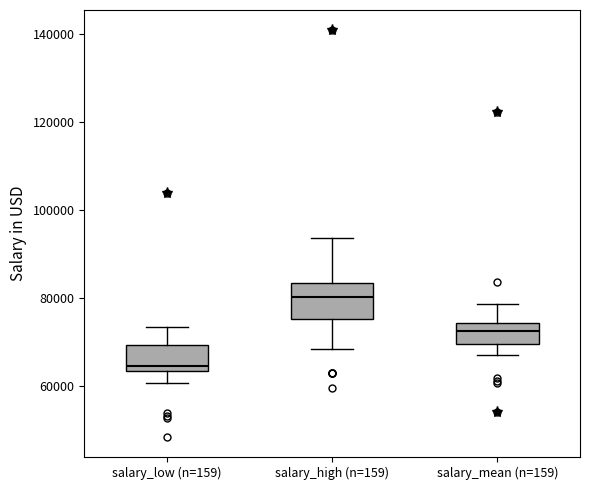

Reading left to right, read every box against the y-axis: the position of its median line, the range the box covers, and the ends of its whiskers. The values are not printed on the chart, so give them approximately, as read against the axis.

salary_low (n=159): median 64000 (just above the box's lower edge), box 64000 to 70000, whiskers 60000 to 74000
salary_high (n=159): median 80000, box 76000 to 84000, whiskers 68000 to 94000
salary_mean (n=159): median 72000, box 70000 to 74000, whiskers 68000 to 78000